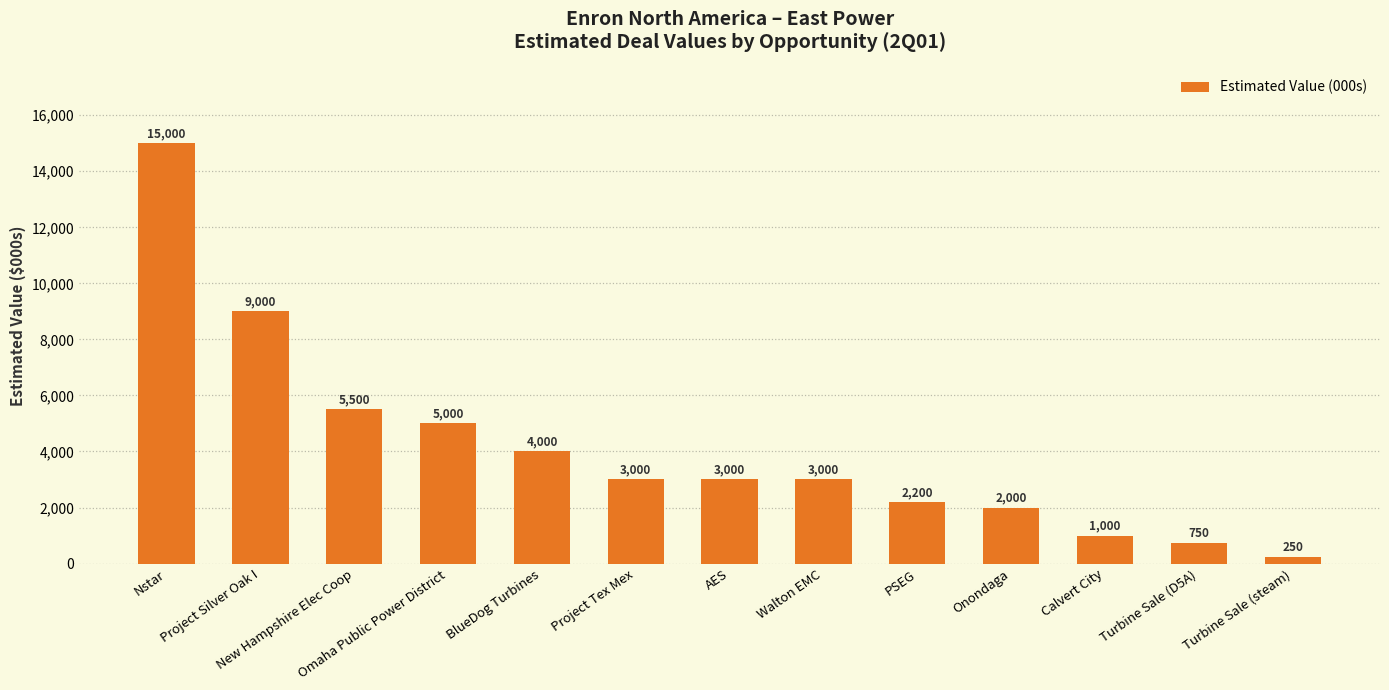

What is the change in value from Project Tex Mex to Turbine Sale (D5A)?

-2250